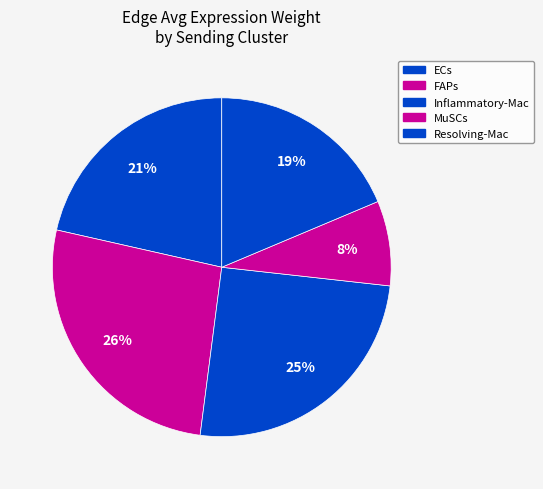

Is there a majority slice in this chart?

No